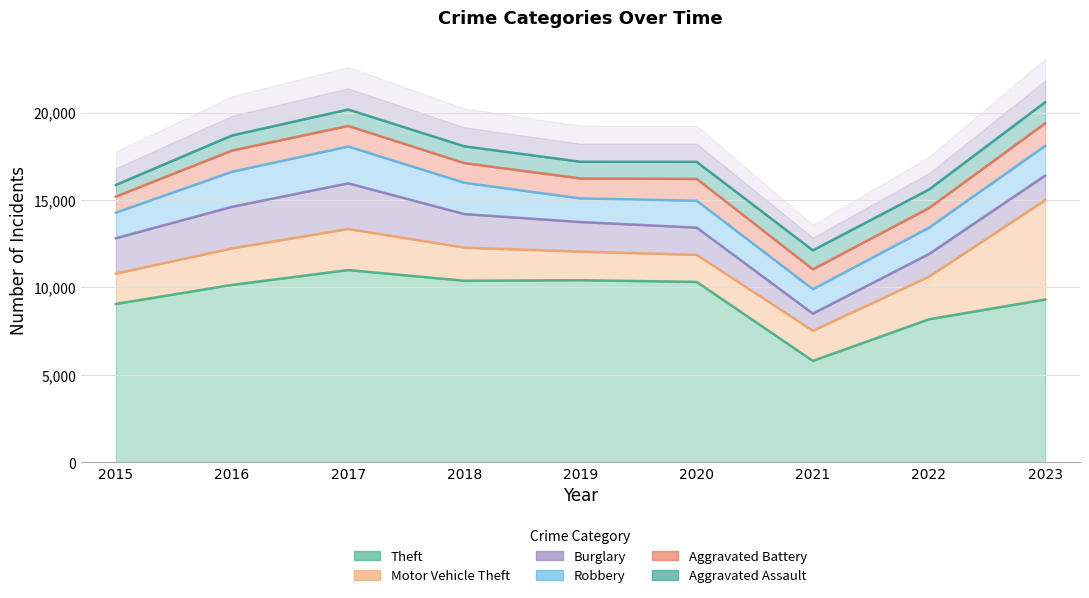

How many interior local peaks does the Aggravated Assault series have?

2